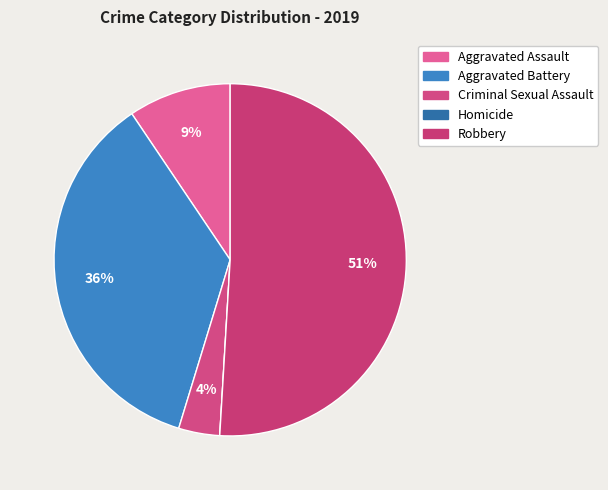

True or false: Robbery accounts for 59% of the total.

False